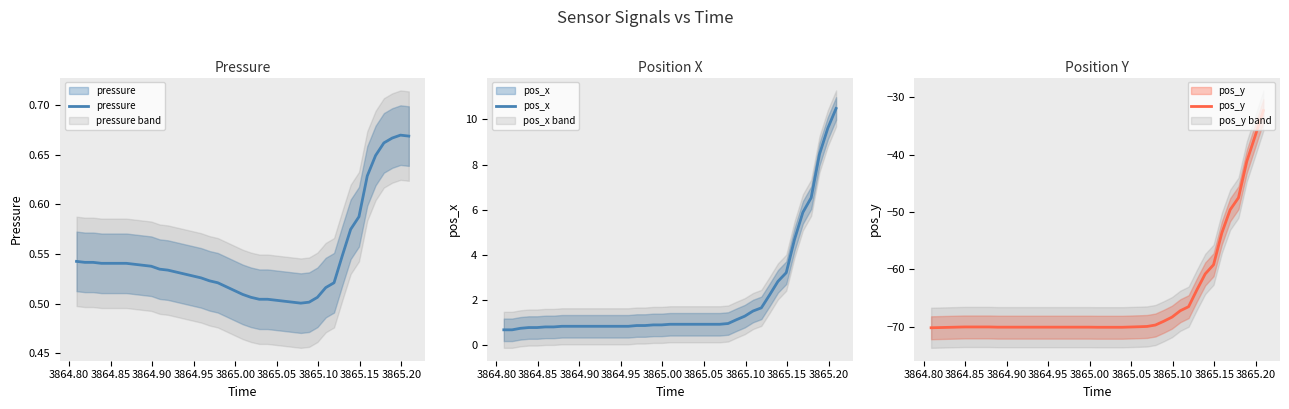

The pos_x series shows 0.3 at 15. True or false?

False